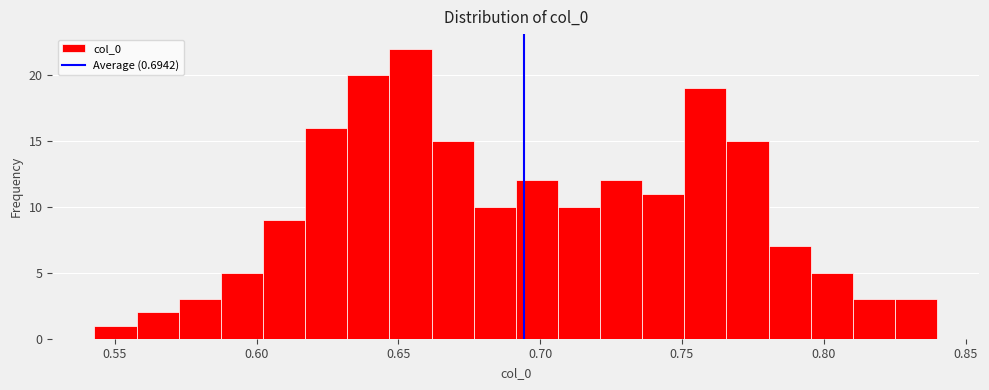

Around what value on the x-axis is the tallest bar? Give the approximate position of its centre, as read against the axis.

0.655